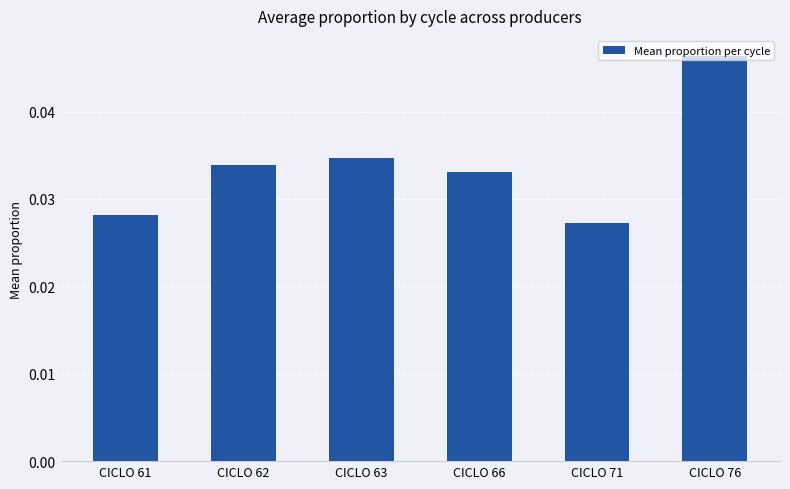

Which category has the lowest value across all series?

CICLO 71